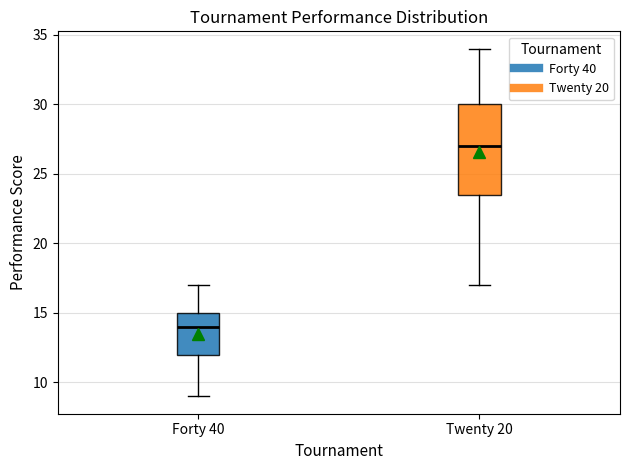

Which box is the tallest, from its lower edge to its upper edge?

Twenty 20